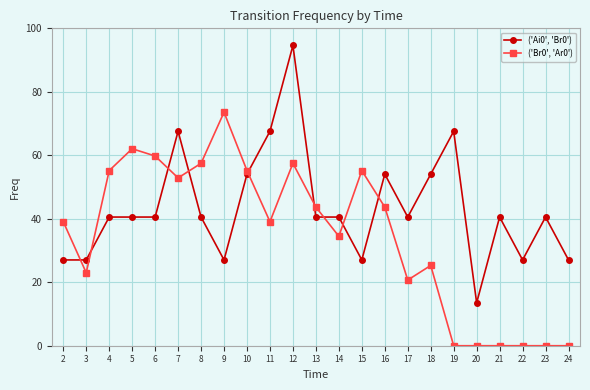

True or false: ('Ai0', 'Br0') has more than 0 interior local peaks.

True